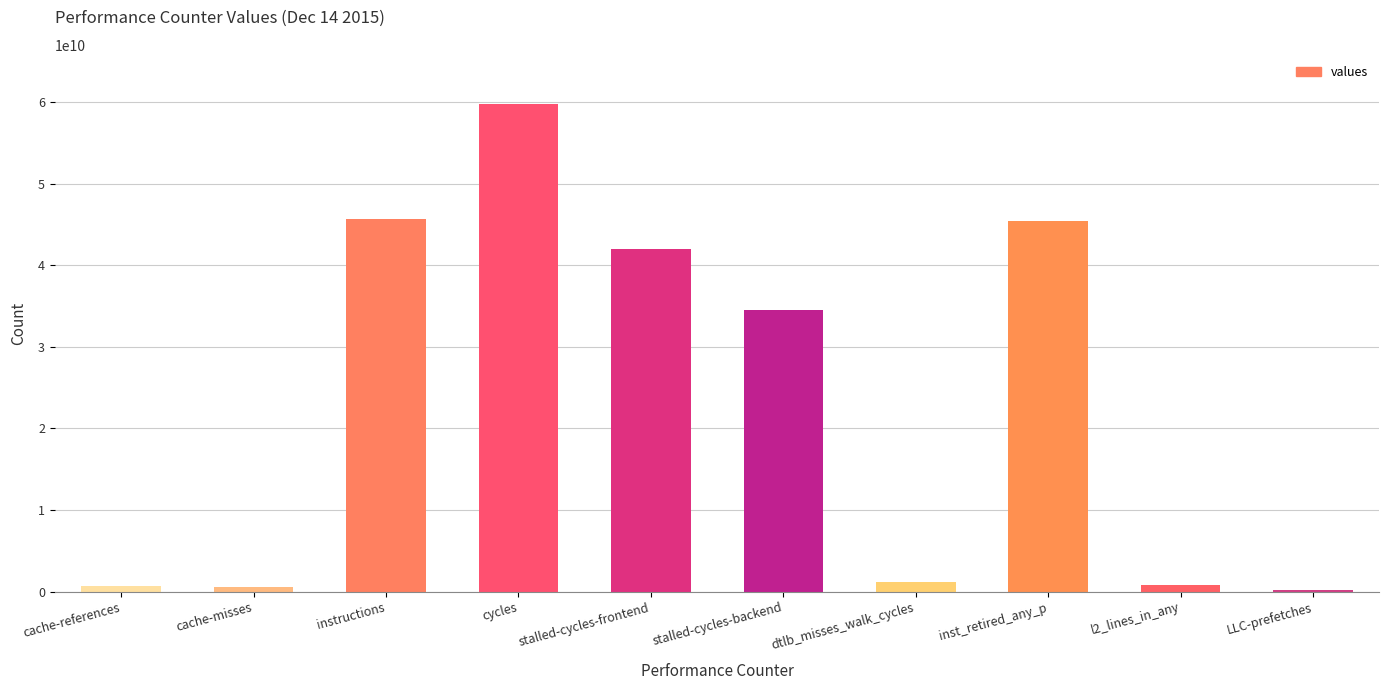

What position from the left is cache-references?

1